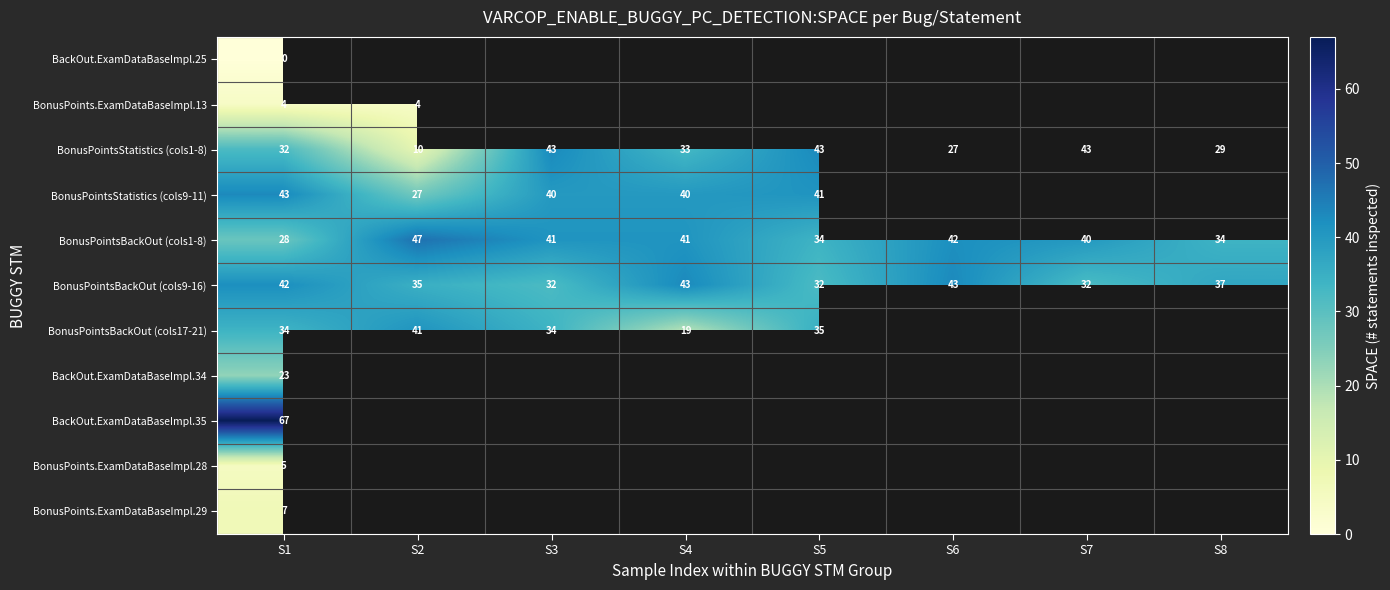

What is the minimum value for BonusPointsBackOut (cols1-8)?

28